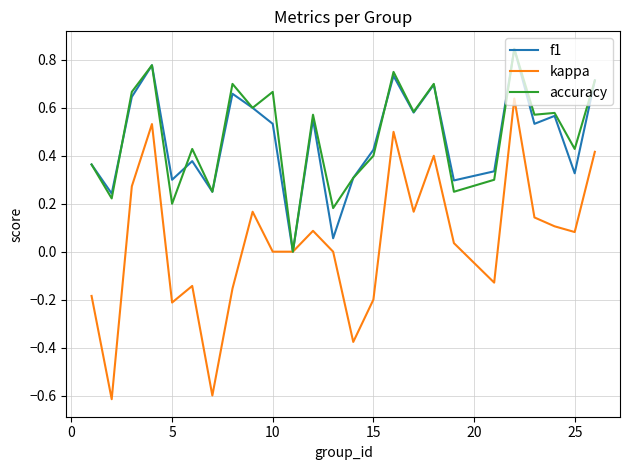

Which series has the widest spread of values?

kappa